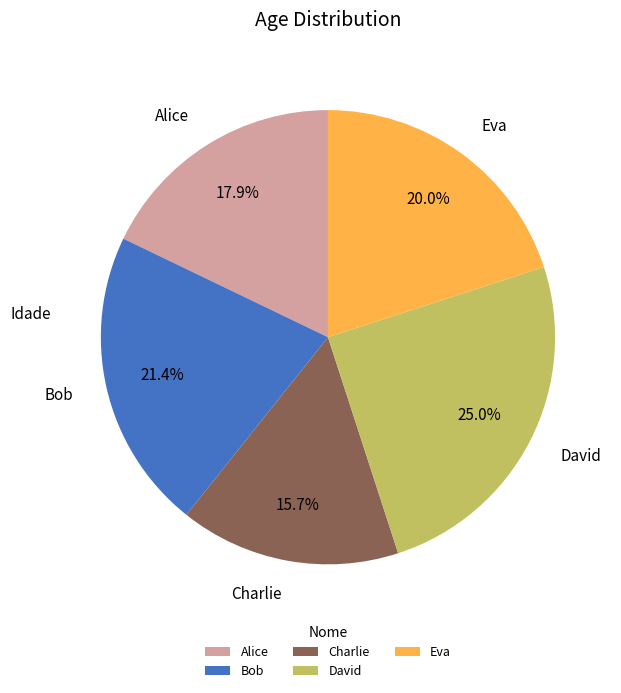

Rank the categories by value from highest to lowest.

David, Bob, Eva, Alice, Charlie